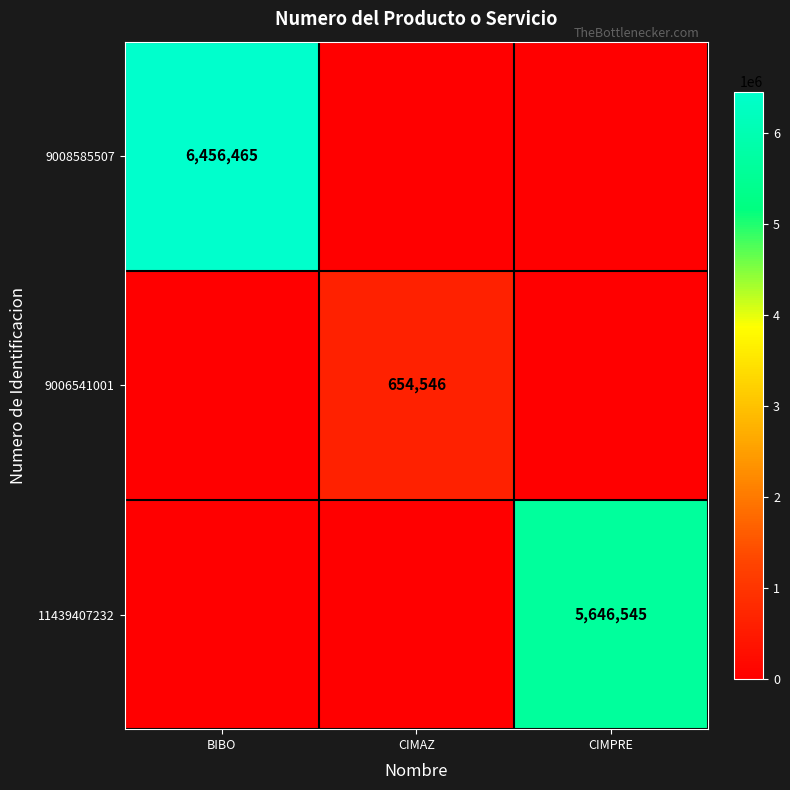

Is it true that 11439407232 equals 5646545 at CIMPRE?

True